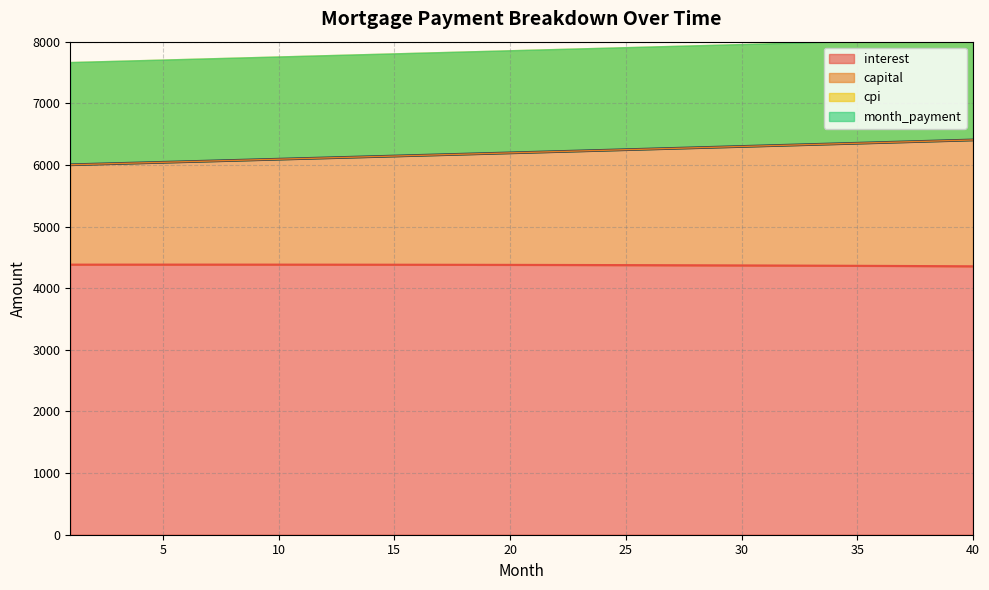

How many data points in capital are above 6205?

20